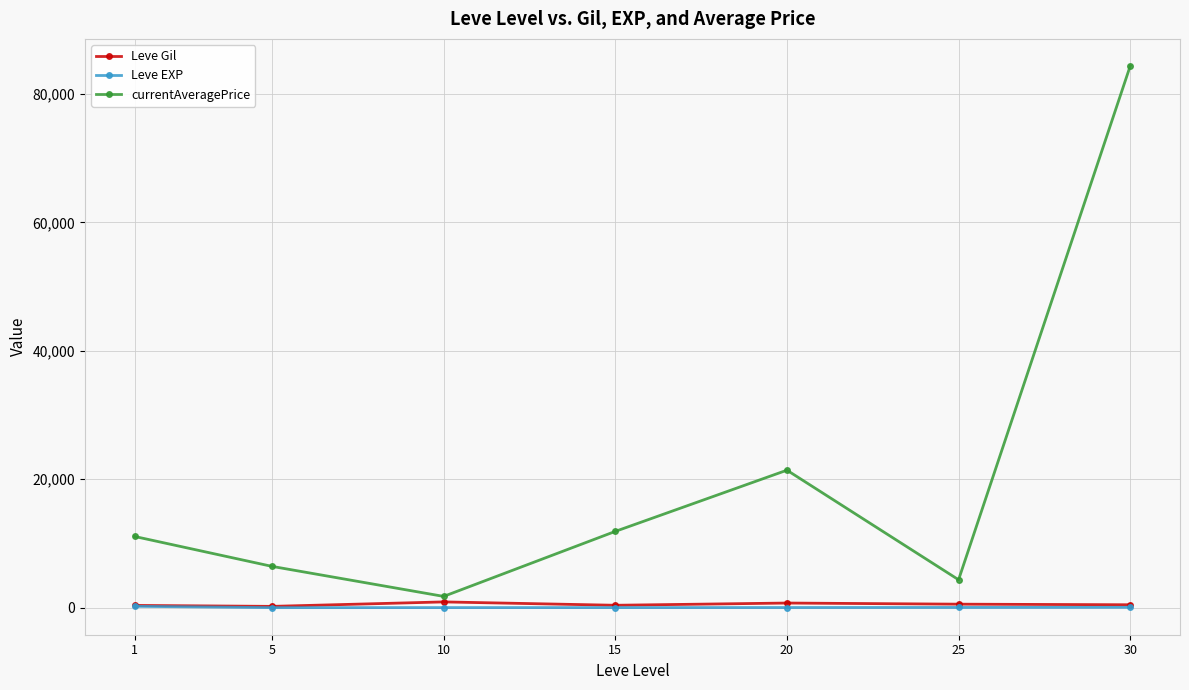

True or false: currentAveragePrice and Leve Gil cross at least once.

False